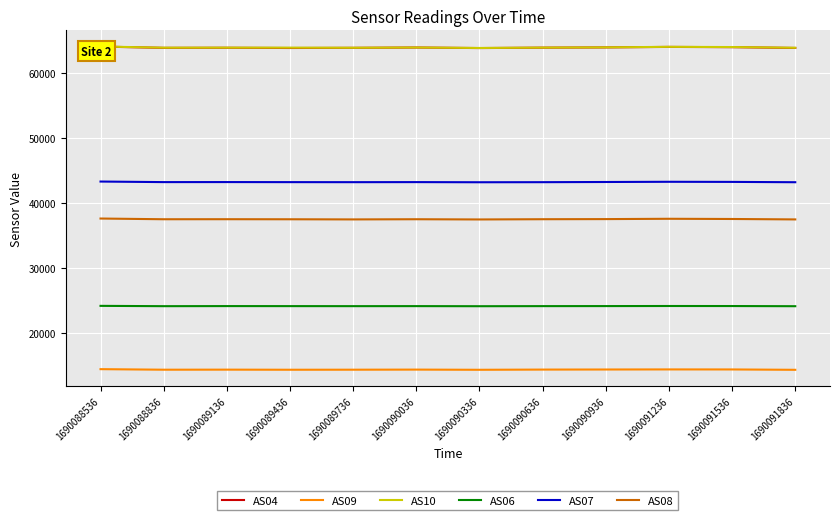

At 1690089736, list the series in order from largest to smallest.

AS10, AS04, AS07, AS08, AS06, AS09